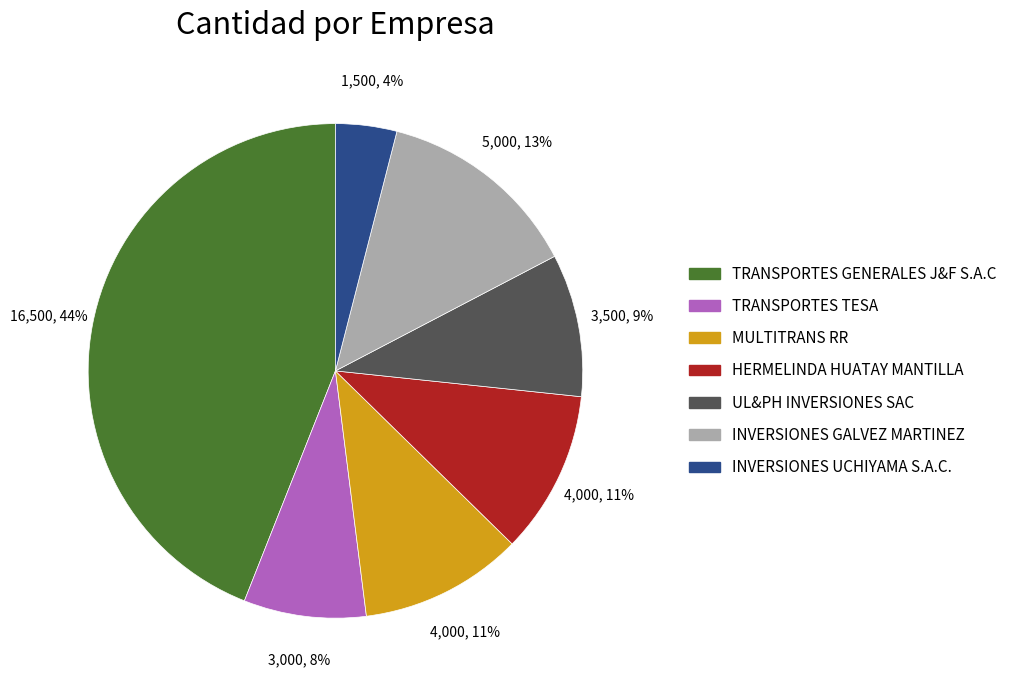

To the nearest percent, what is the difference between the largest and smallest slice percentages?

40%